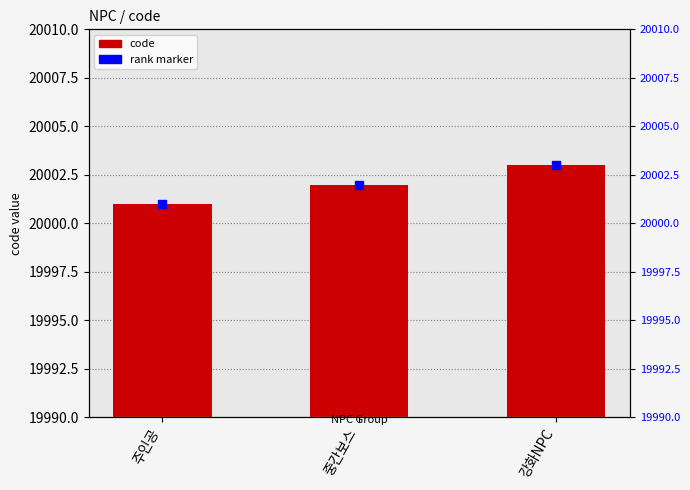

What is the ratio of the value at 주인공 to the value at 강화NPC?

1.0